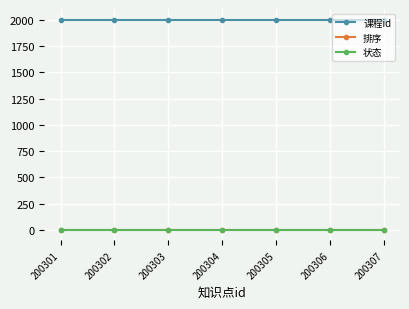

True or false: 课程id has a value of 2003 at 200303.

True